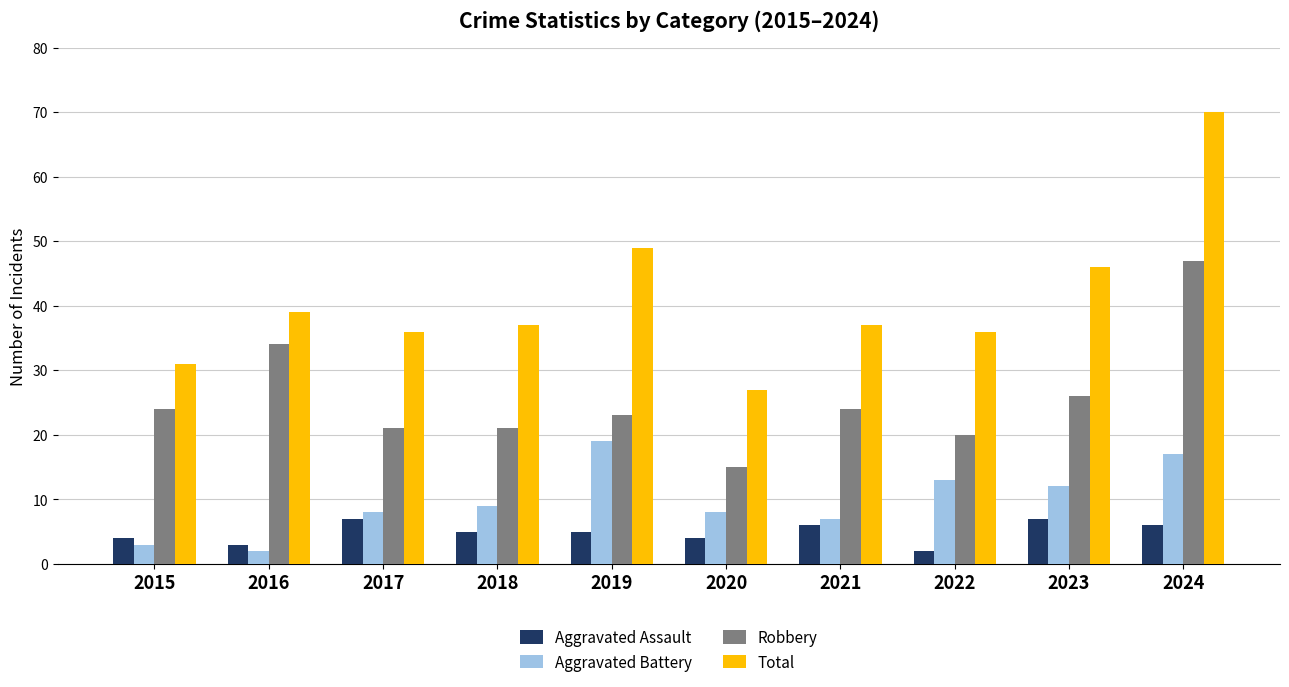

How many bars are there in total?

40